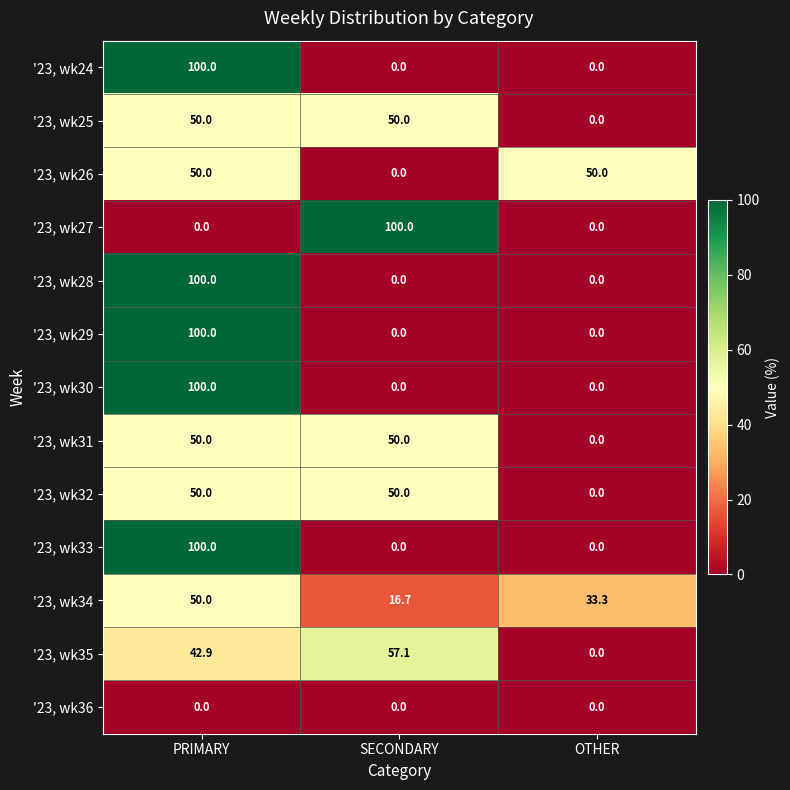

Where does the '23, wk35 series first go above 42?

PRIMARY